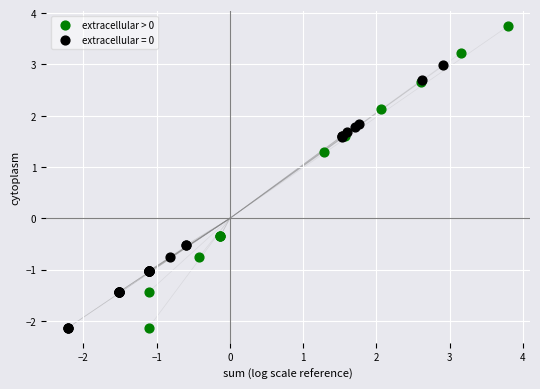

Which series contains the highest Y value?

extracellular > 0